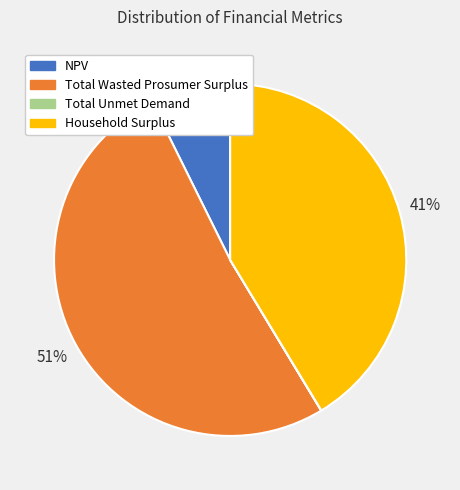

To the nearest percent, what is the combined percentage of Household Surplus and Total Wasted Prosumer Surplus?

93%